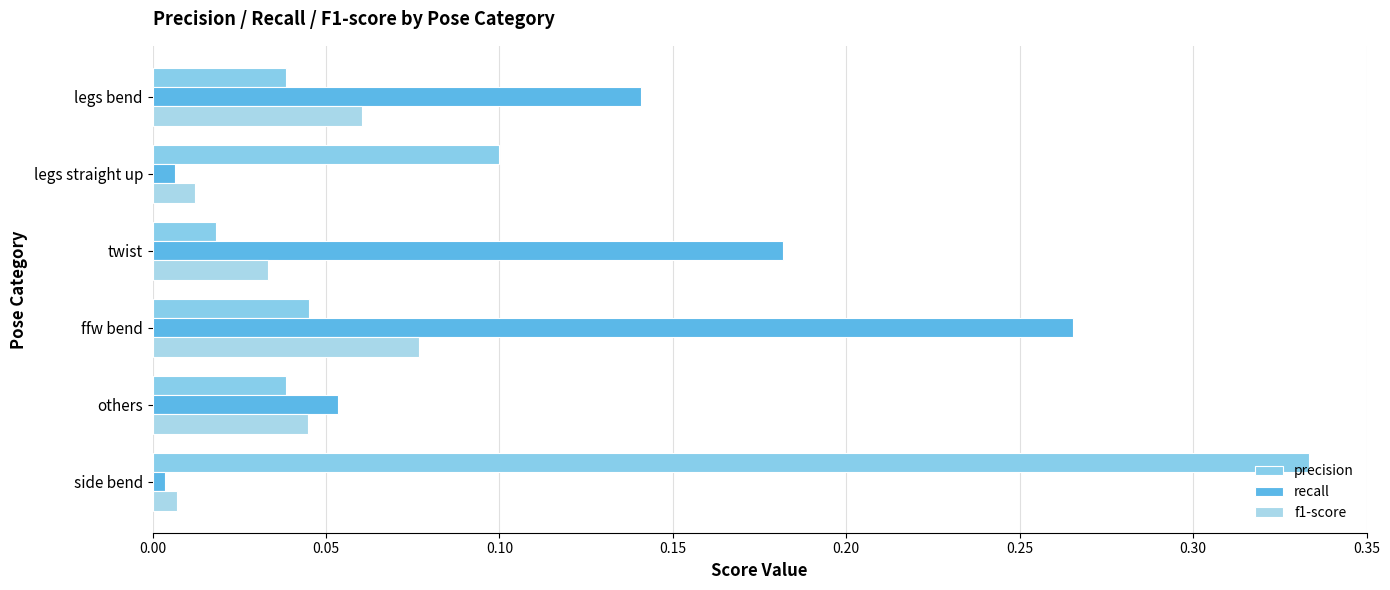

What is the difference between the maximum and minimum values in the f1-score series?

0.1